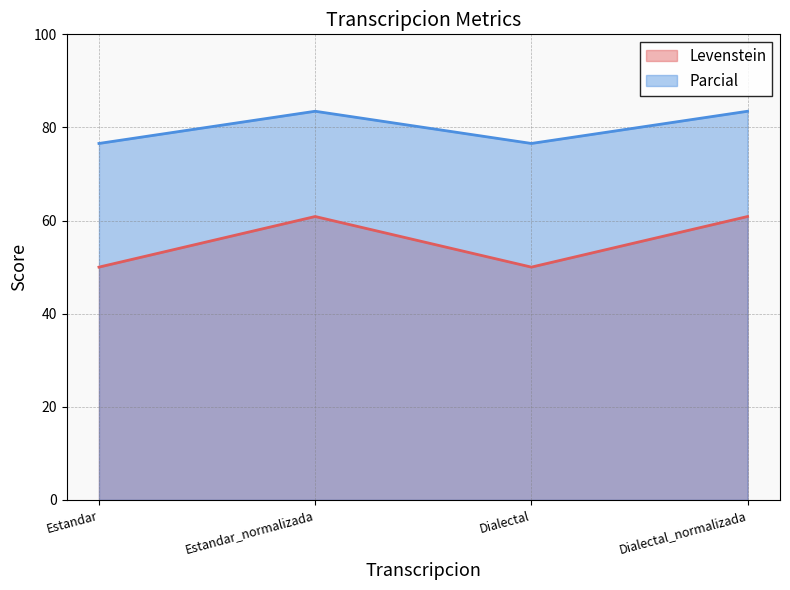

The value of Parcial at Dialectal_normalizada is 83.5. True or false?

True